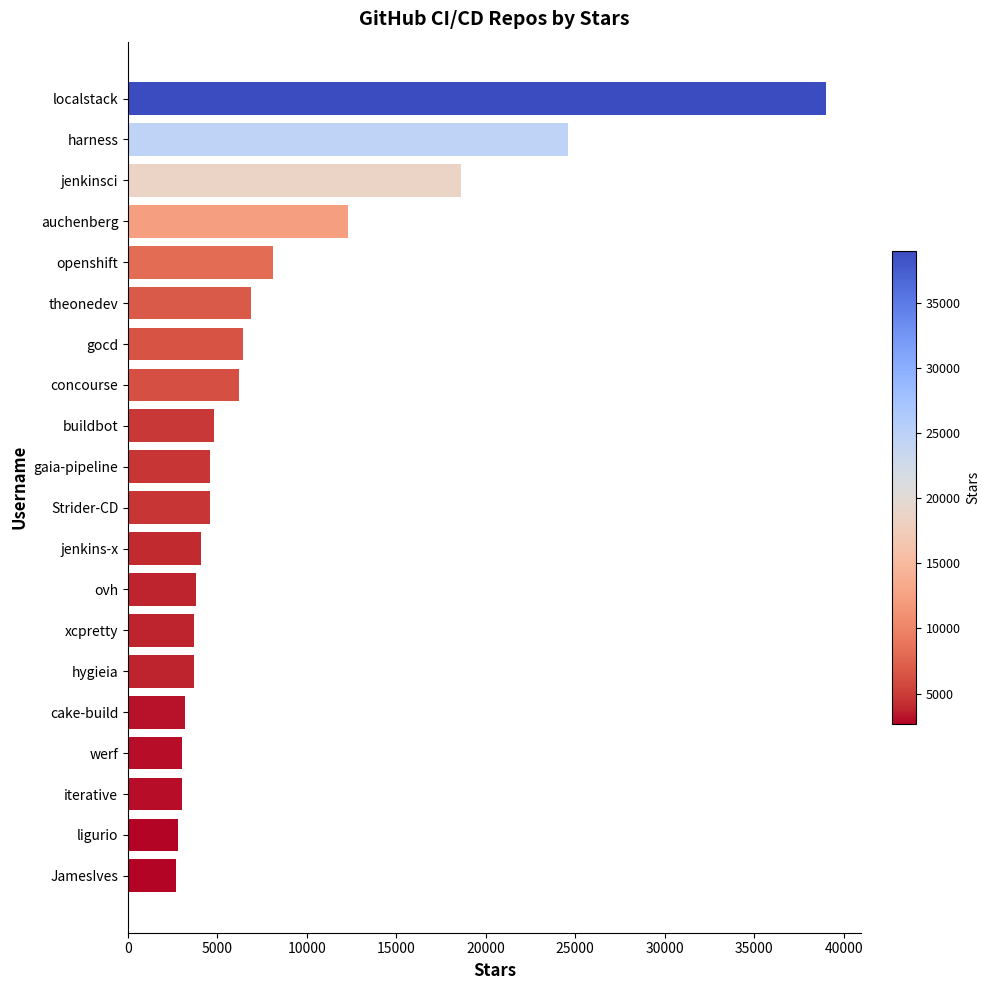

Approximately how many times larger is the value at gaia-pipeline compared to werf?

1.5